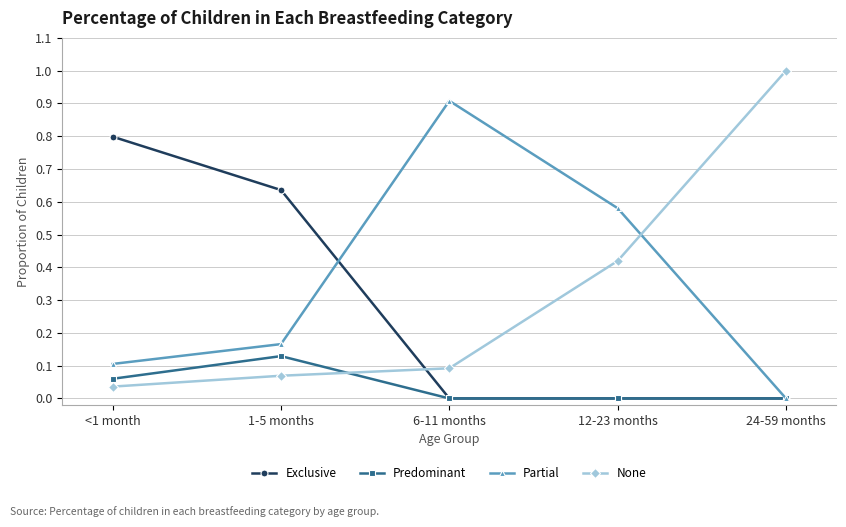

True or false: None has more than 2 points higher than both neighbors.

False